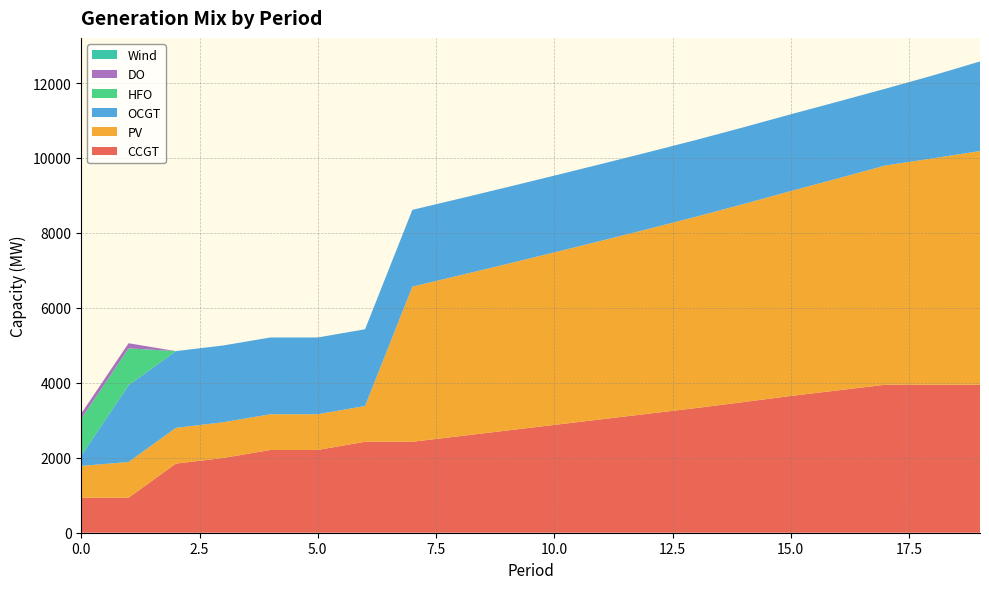

Reading left to right, what are all the values shown in this chart?

CCGT: 933	933	1844	1994	2208	2208	2427	2427	2577	2727	2877	3027	3177	3327	3486	3649	3799	3949	3949	3949
PV: 850	954	954	954	954	954	954	4140	4290	4444	4603	4766	4933	5106	5284	5468	5657	5851	6040	6235
OCGT: 276	2048	2048	2048	2048	2048	2048	2048	2048	2048	2048	2048	2048	2048	2048	2048	2048	2048	2211	2391
HFO: 985	985	0	0	0	0	0	0	0	0	0	0	0	0	0	0	0	0	0	0
DO: 136	136	0	0	0	0	0	0	0	0	0	0	0	0	0	0	0	0	0	0
Wind: 0	0	0	0	0	0	0	0	0	0	0	0	0	0	0	0	0	0	0	0